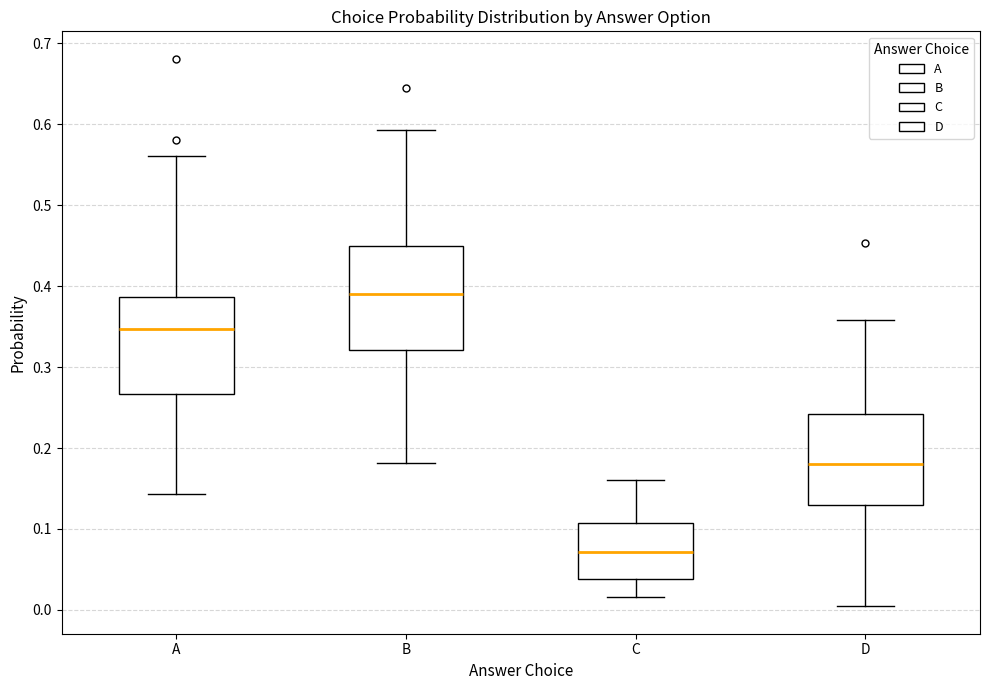

Reading left to right, transcribe this box plot: for each box, give where its median line is, the range the box spans, and where its two whiskers end, as read against the y-axis. The values are not printed on the chart, so give them approximately, as read against the axis.

A: median 0.35, box 0.27 to 0.39, whiskers 0.14 to 0.56
B: median 0.39, box 0.32 to 0.45, whiskers 0.18 to 0.59
C: median 0.07, box 0.04 to 0.11, whiskers 0.02 to 0.16
D: median 0.18, box 0.13 to 0.24, whiskers 0.00 to 0.36